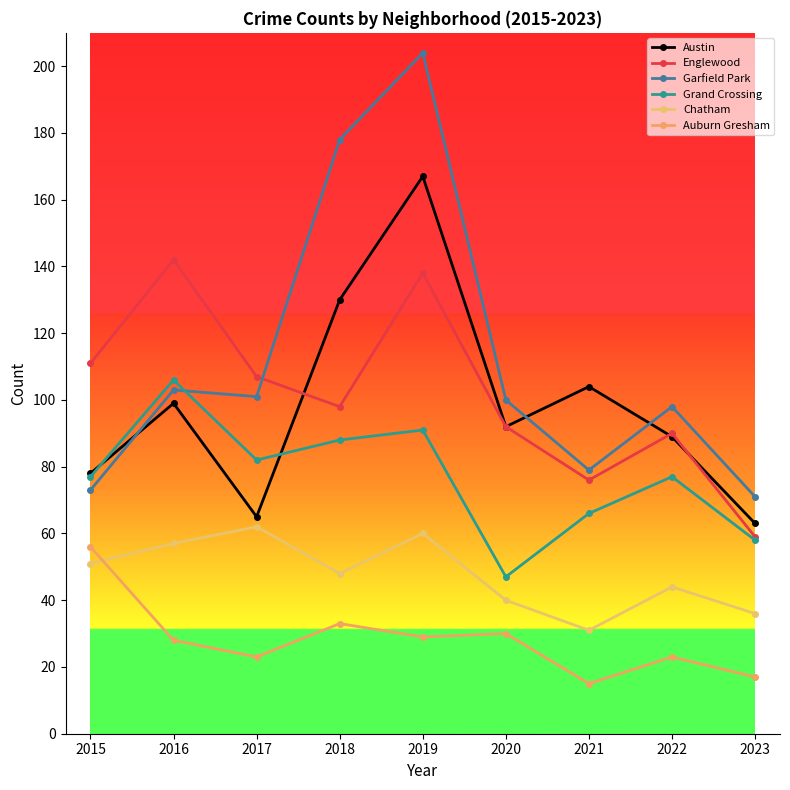

List the labels in order of Grand Crossing value, largest first.

2016, 2019, 2018, 2017, 2015, 2022, 2021, 2023, 2020